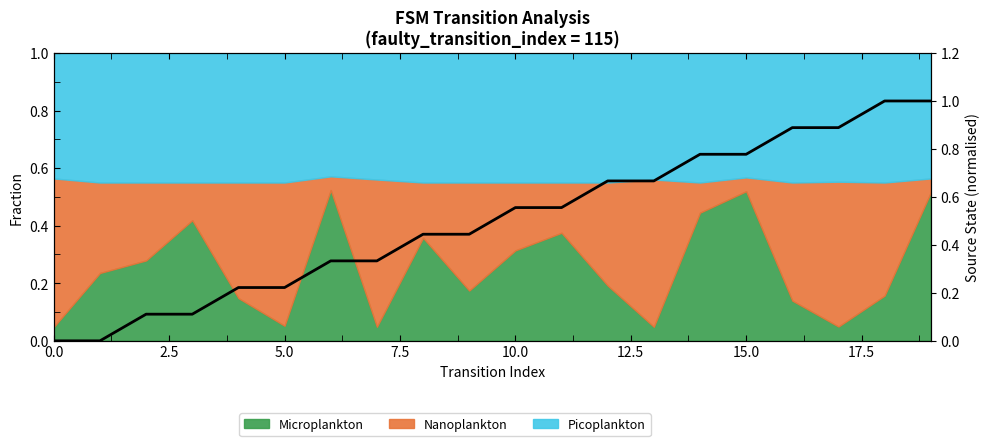

True or false: the data shows 0.0 at 7.5.

False